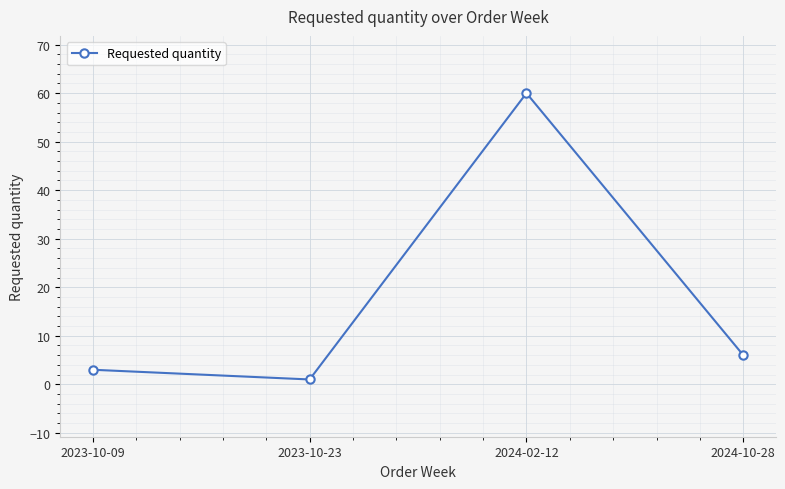

What is the label of the 2nd point from the right?

2024-02-12